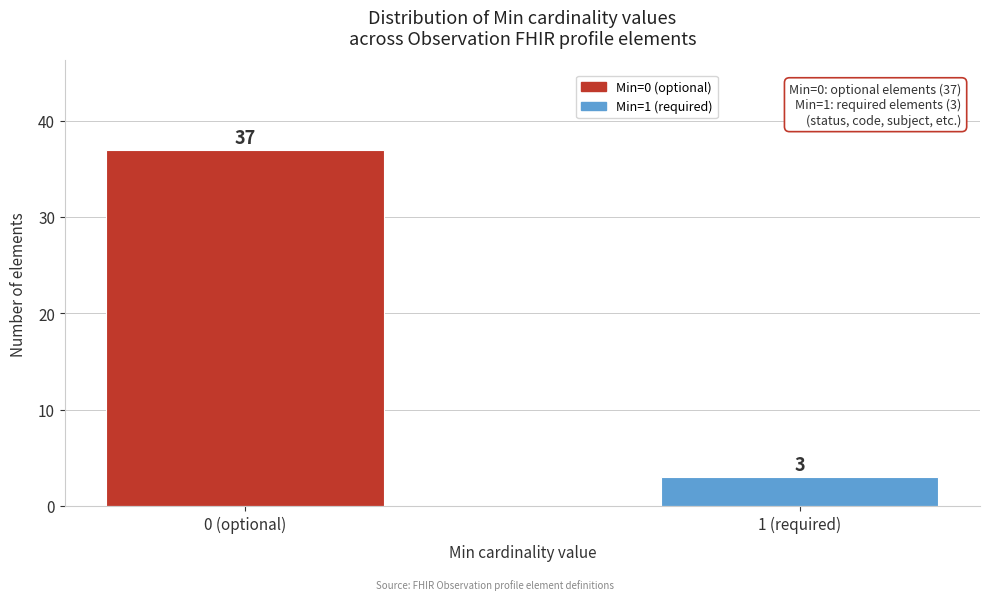

Reading right to left, extract all data points from this chart.

1 (required)=3	0 (optional)=37